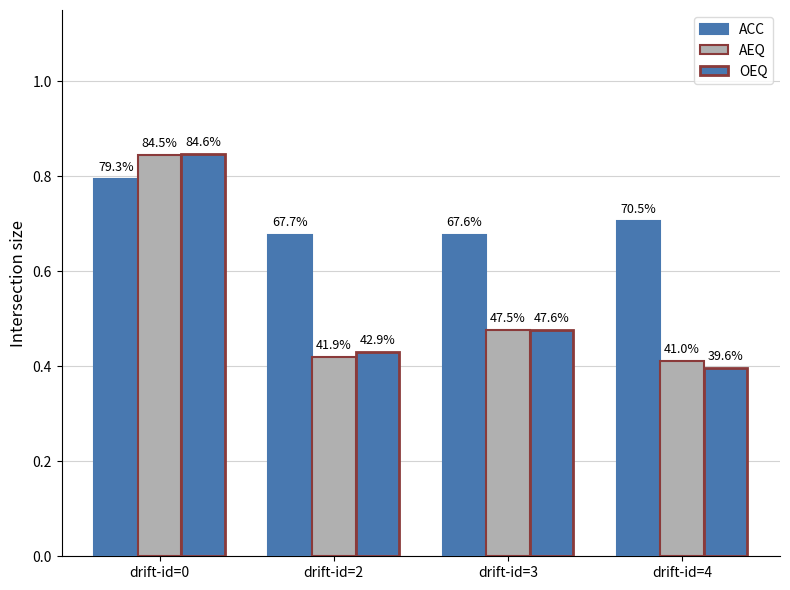

What is the value of the OEQ bar at the 1st from the left?

0.8